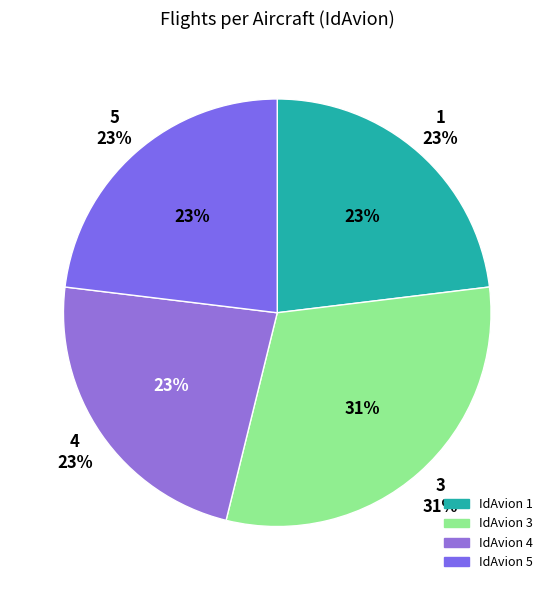

Do 1 and 5 together represent more than half of the pie?

No